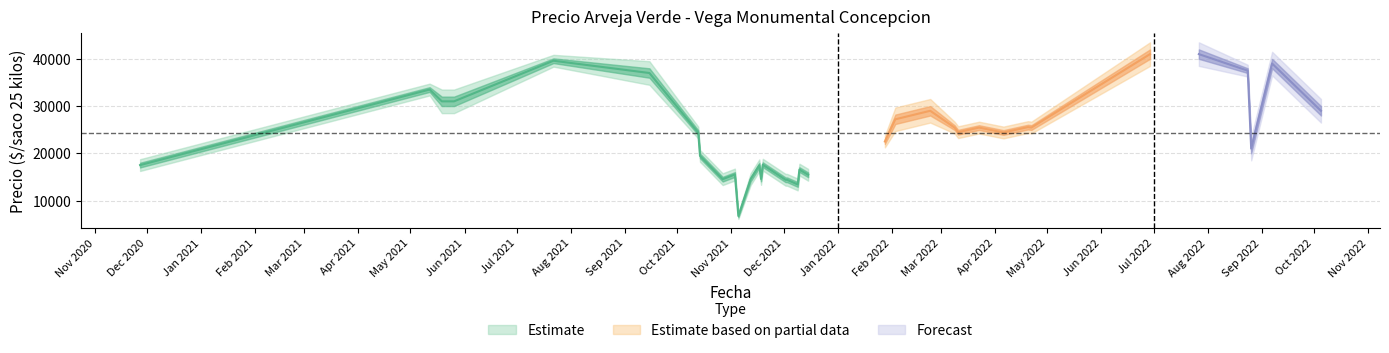

How many categories are shown in the chart?

36